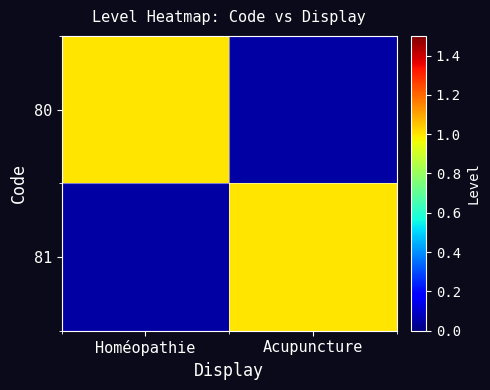

At Homéopathie, list the series in order from largest to smallest.

80, 81